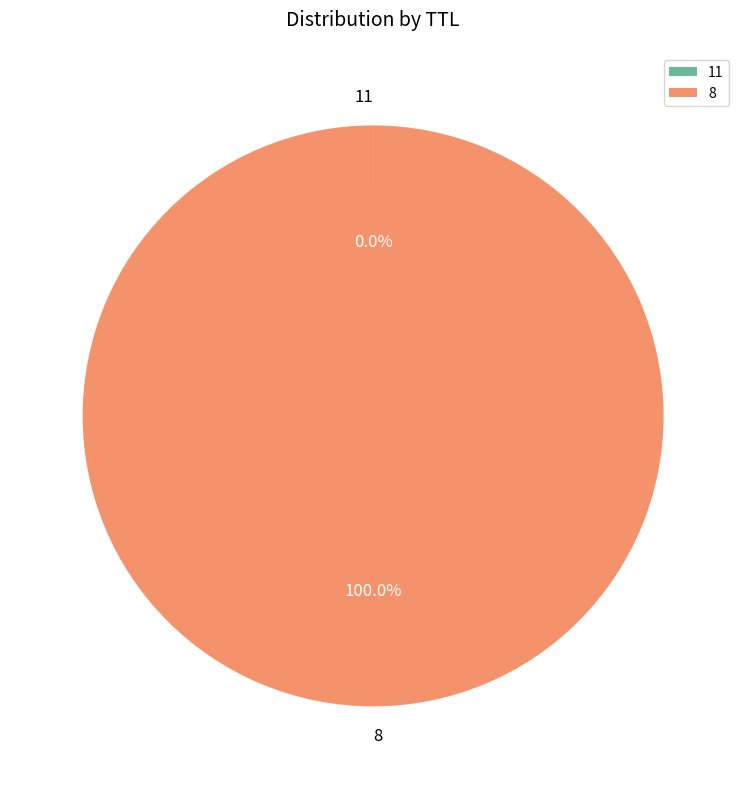

What is the majority slice?

8